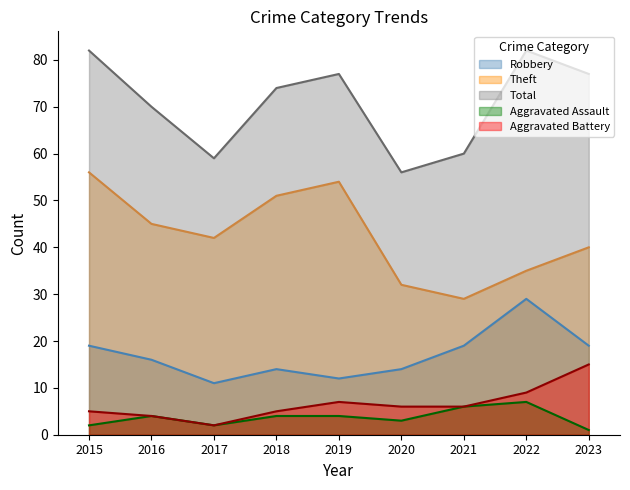

True or false: Robbery has more than 1 interior local peaks.

True